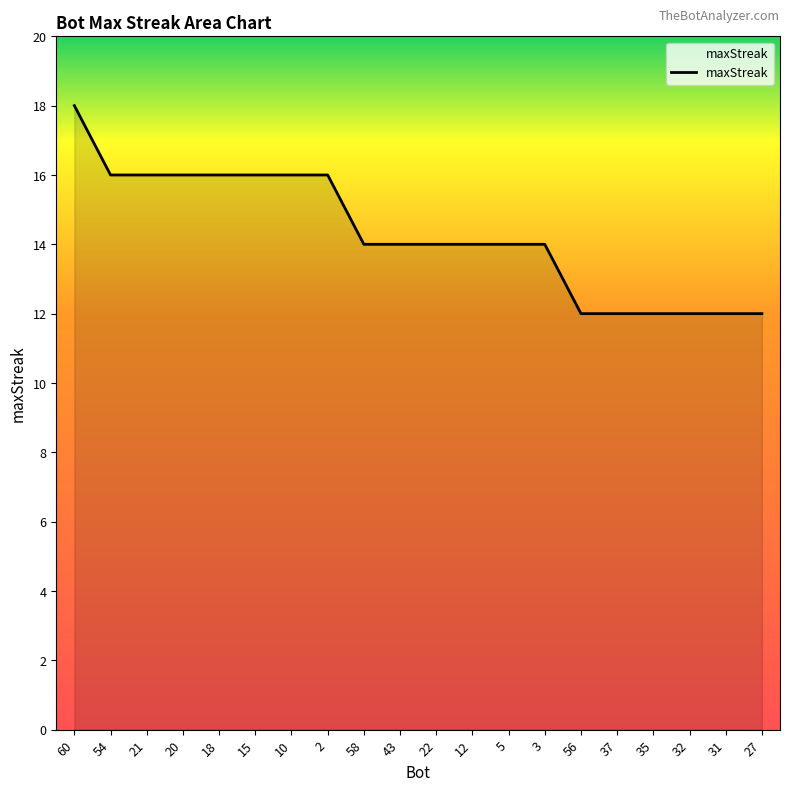

What is the change in value from 12 to 37?

-2